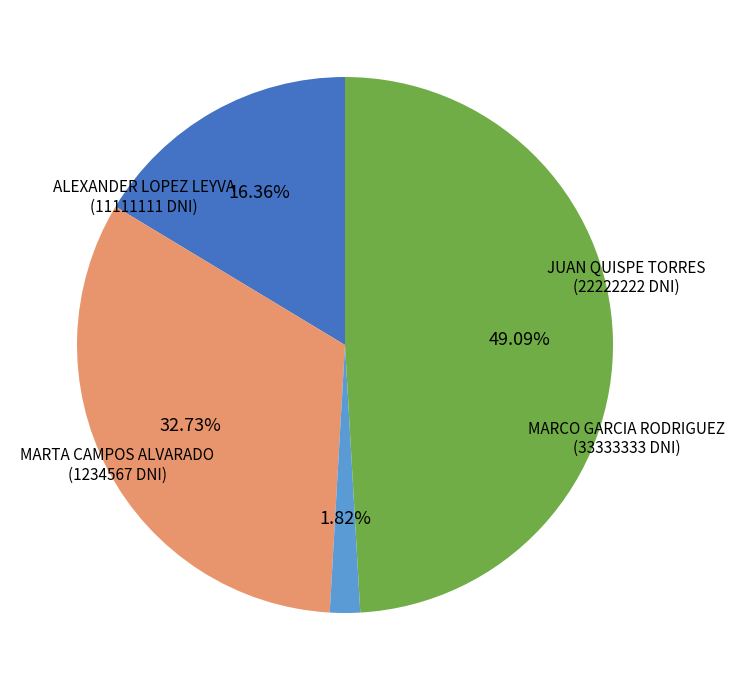

To the nearest percent, what portion does ALEXANDER LOPEZ LEYVA represent?

16%